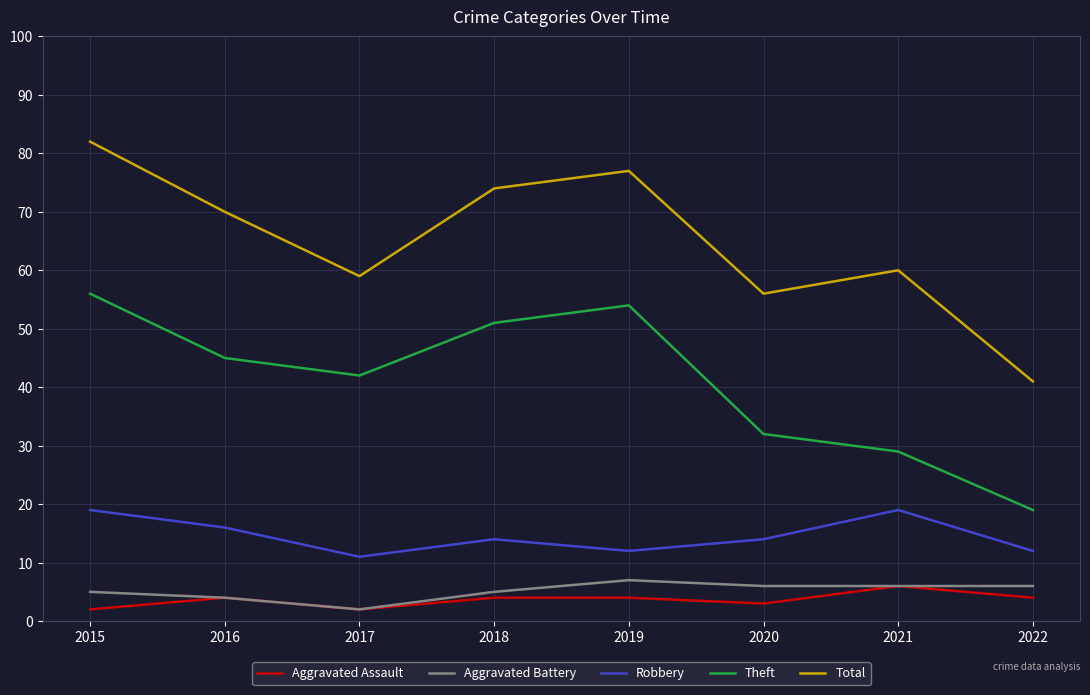

True or false: Theft and Aggravated Battery cross at least once.

False